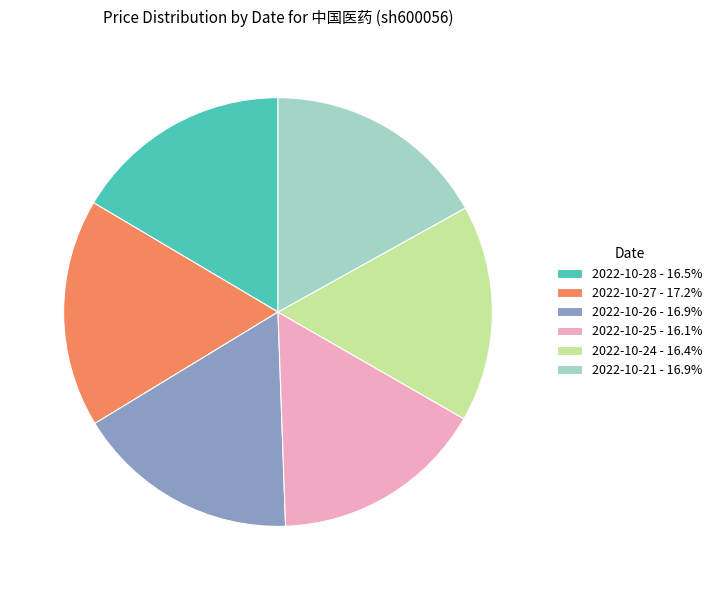

What is the ratio of the value at 2022-10-24 - 16.4% to the value at 2022-10-26 - 16.9%?

1.0